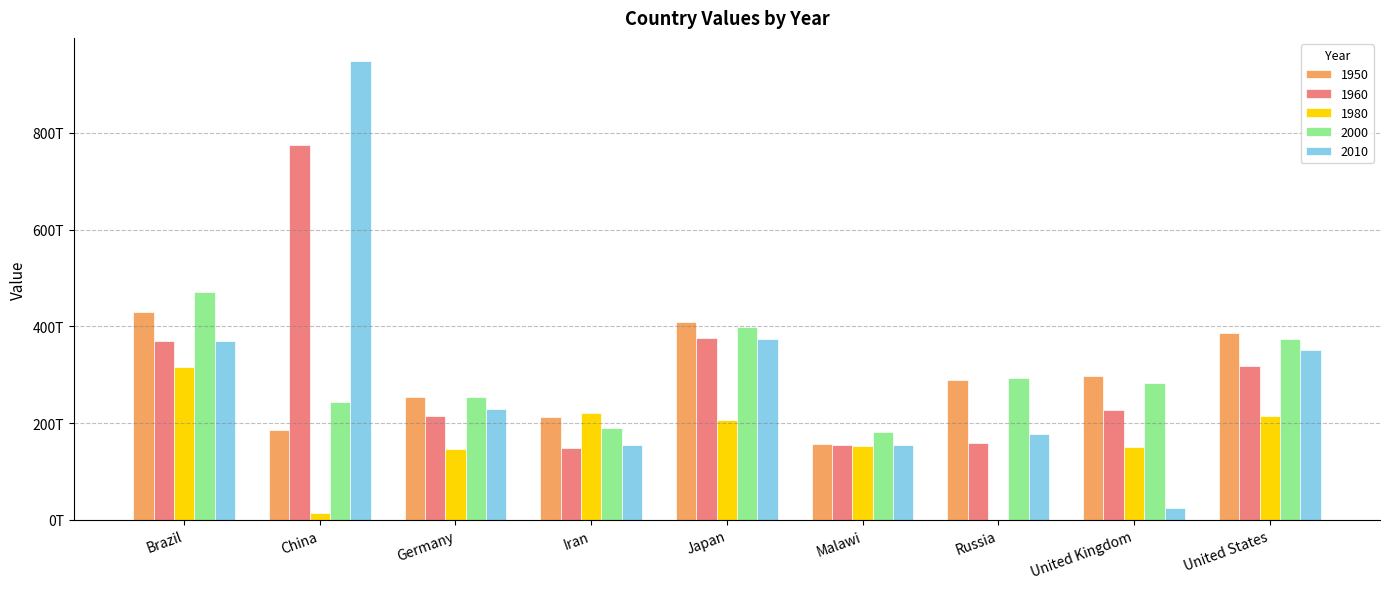

Are the bars grouped side by side (vs. stacked)?

Yes